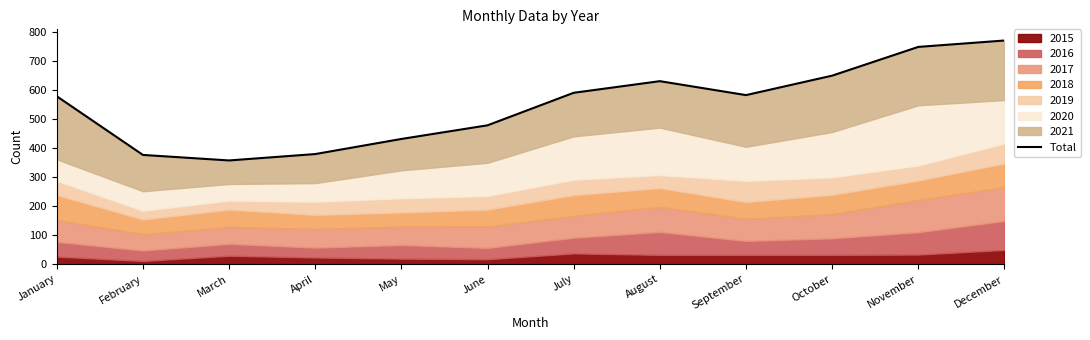

The chart shows a value of 770 at December. True or false?

True